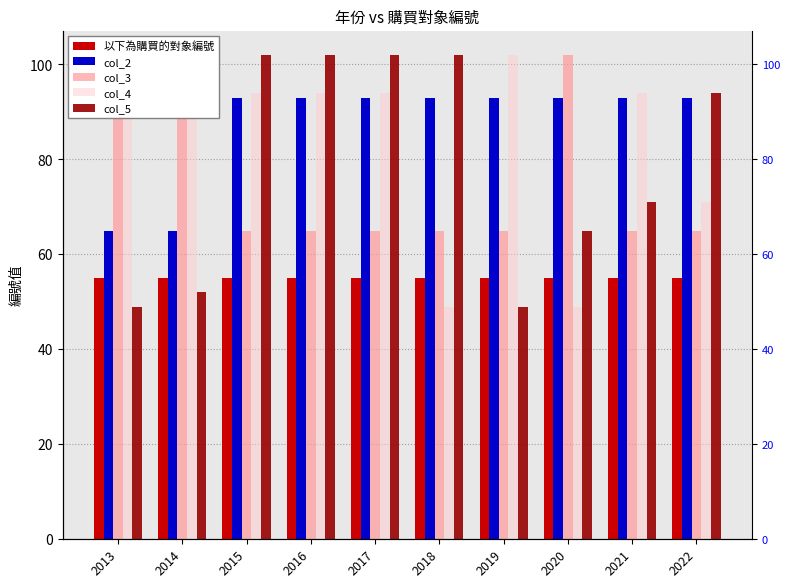

Rank the series at 2020 from lowest to highest value.

col_4, 以下為購買的對象編號, col_5, col_2, col_3